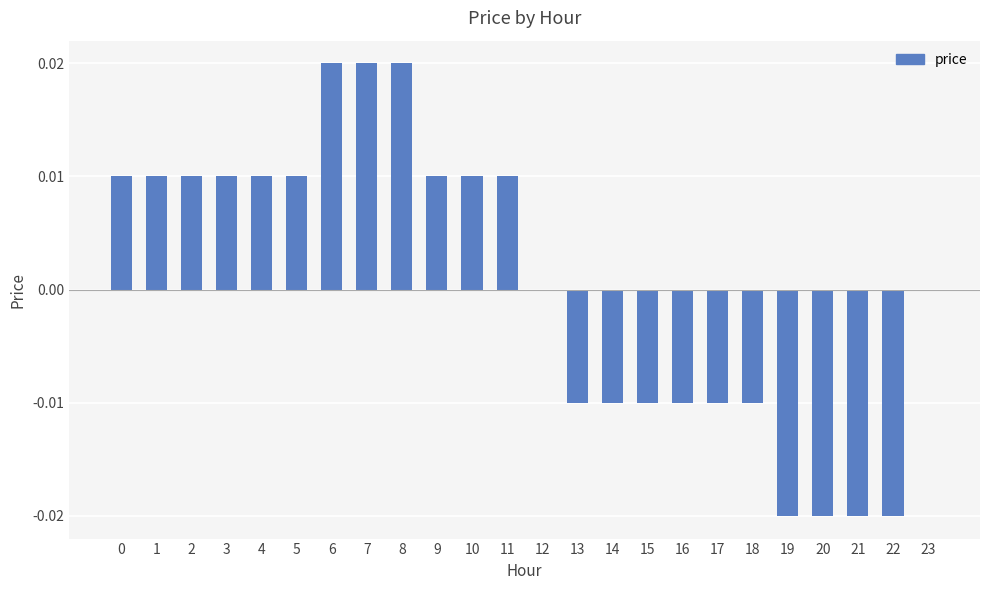

True or false: the data shows -0.0 at 17.

True